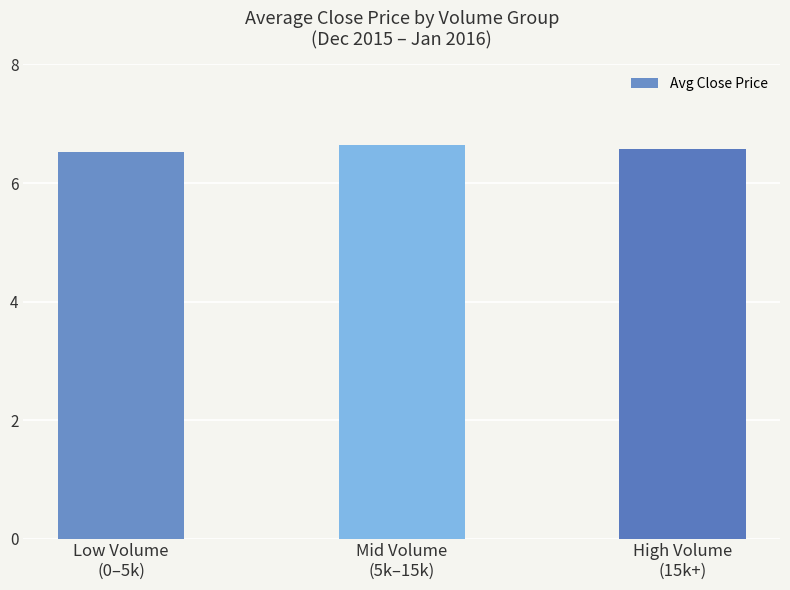

What is the minimum value shown in the chart?

6.5